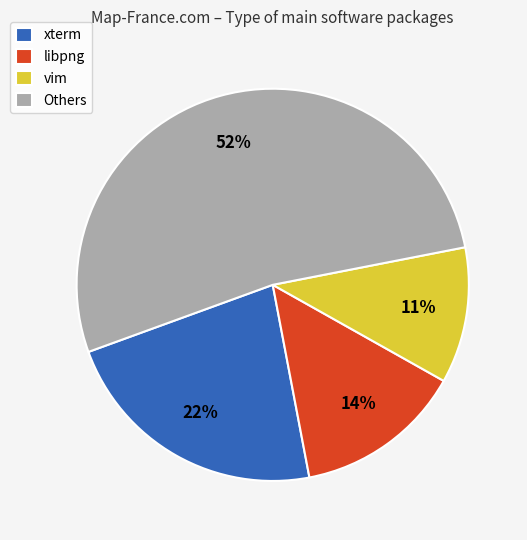

Approximately how many times larger is the value at libpng compared to xterm?

0.6